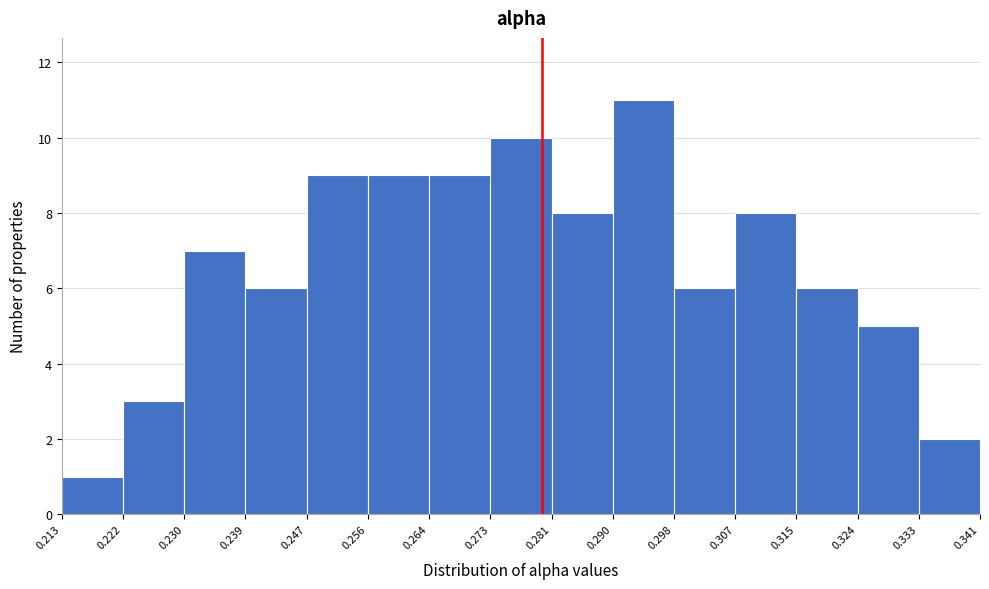

What is the height of the bar covering 0.281 to 0.290 on the x-axis? The values are not printed on the chart, so give them approximately, as read against the axis.

8